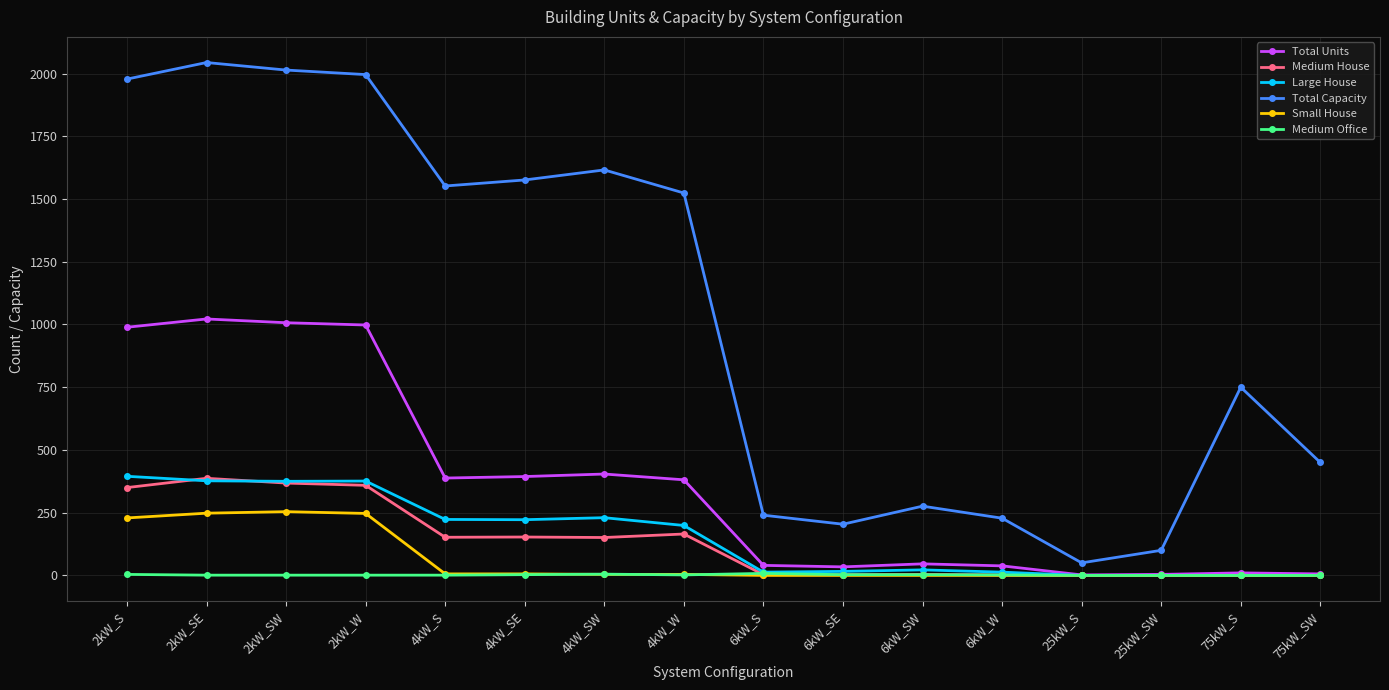

True or false: Total Capacity and Total Units intersect in this chart.

False